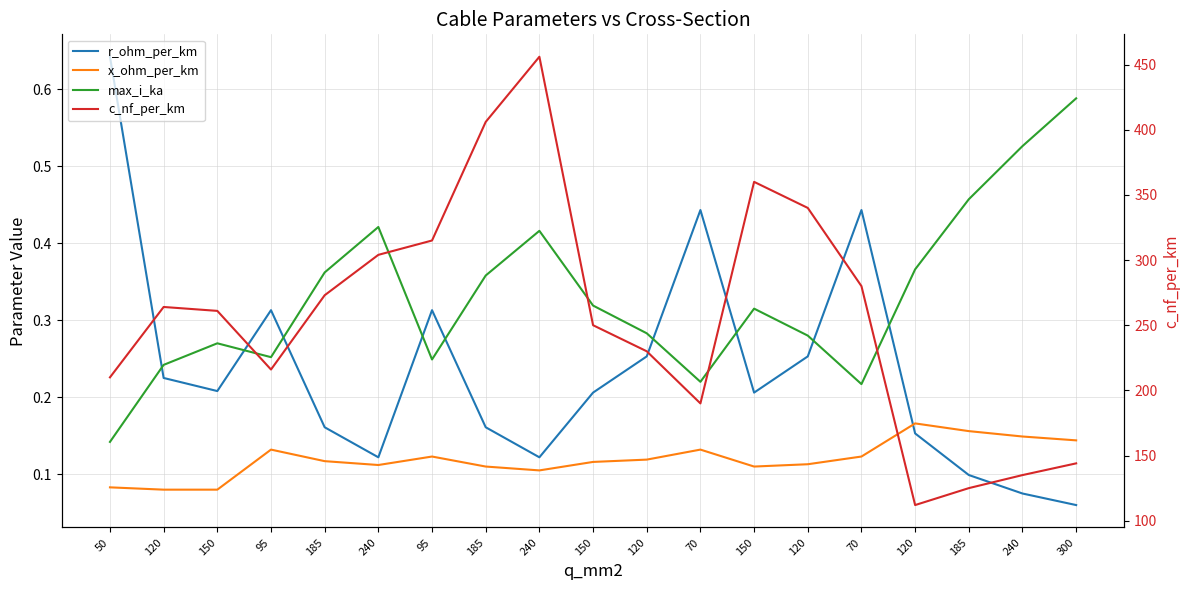

Is it true that r_ohm_per_km equals 0.4 at 70?

True